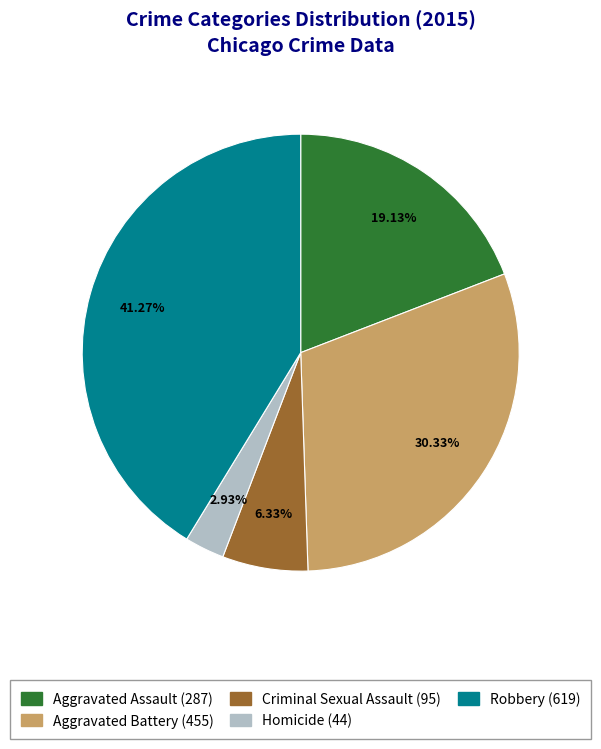

Approximately how many times larger is the value at Homicide compared to Robbery?

0.1